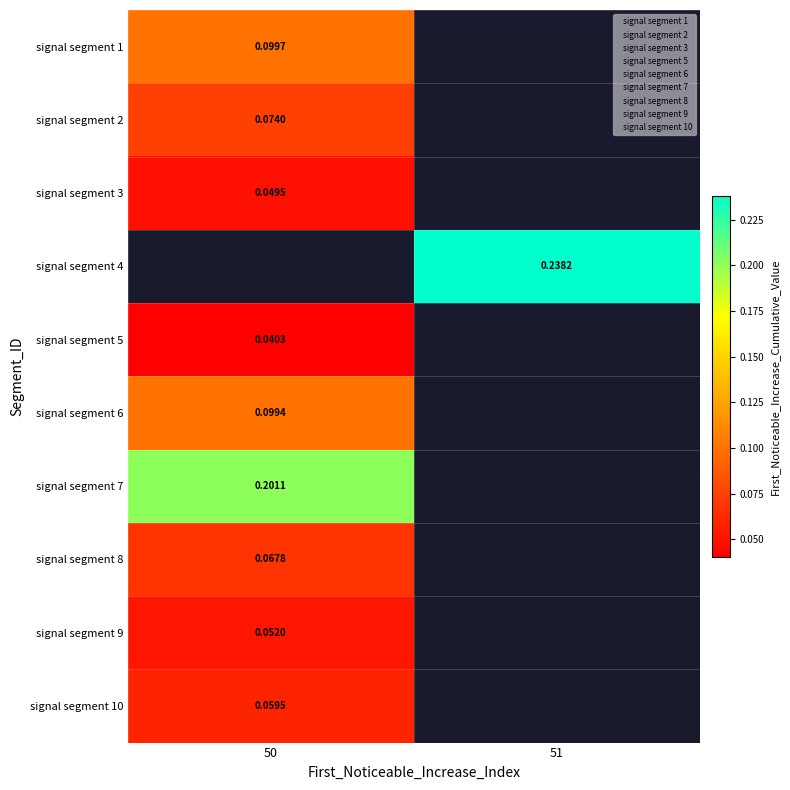

How many positive values does the signal segment 4 series have?

1